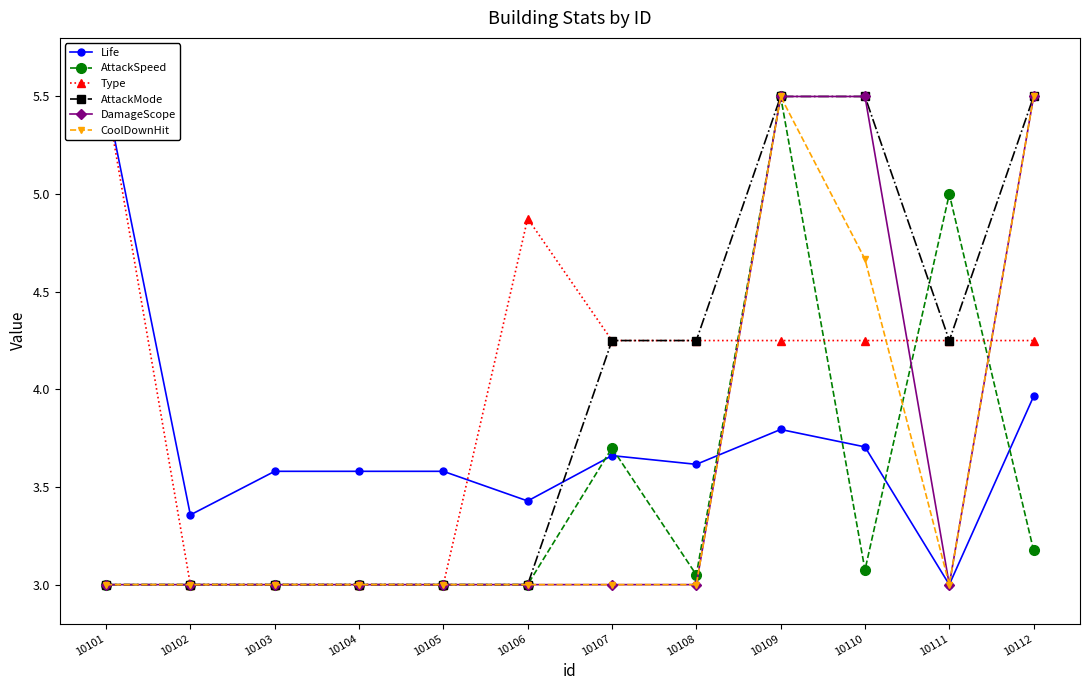

True or false: AttackMode has more than 1 points higher than both neighbors.

False